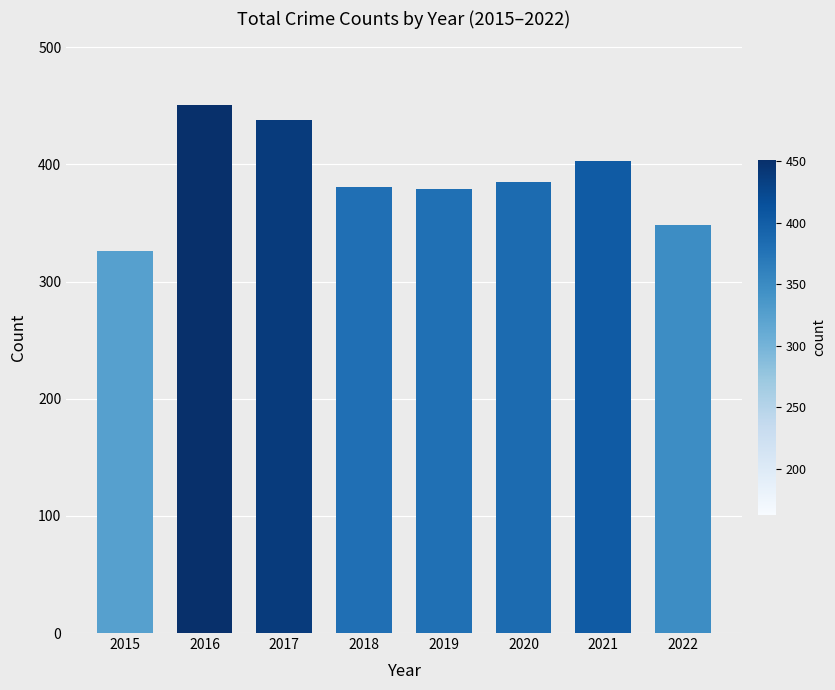

The chart shows a value of 166 at 2022. True or false?

False